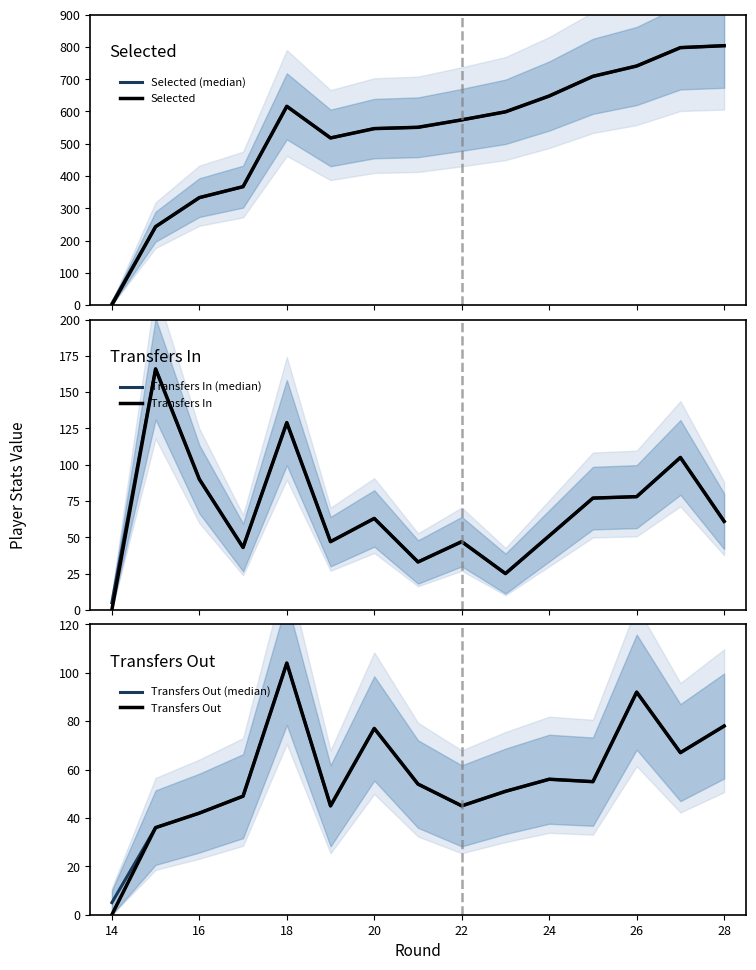

At 22, list the series in order from smallest to largest.

Transfers Out (median), Transfers Out, Transfers In (median), Transfers In, Selected (median), Selected